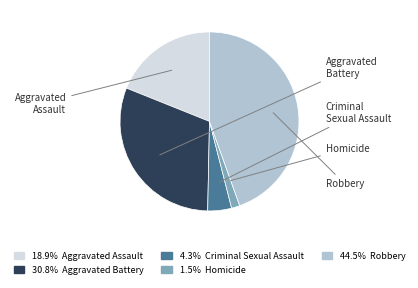

What is the total percentage of Criminal Sexual Assault and Homicide?

5.8%